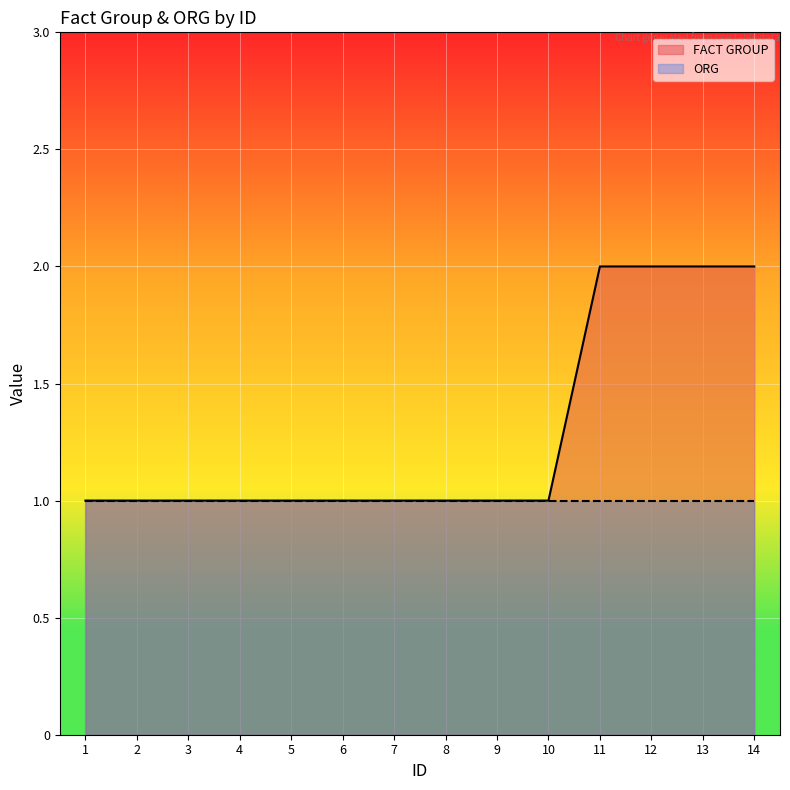

Does the chart display data point markers on the line(s)?

No